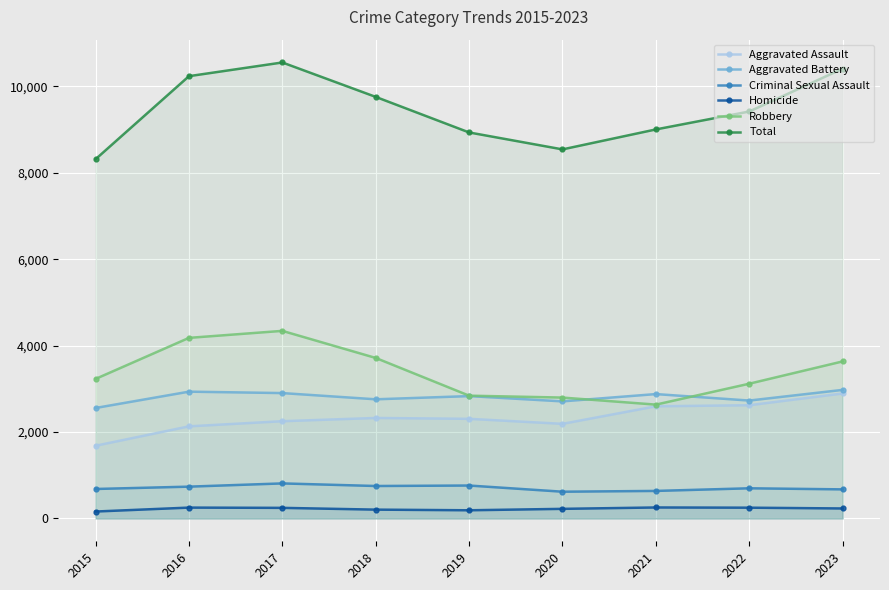

What is the total value across all series at 2015?

16634